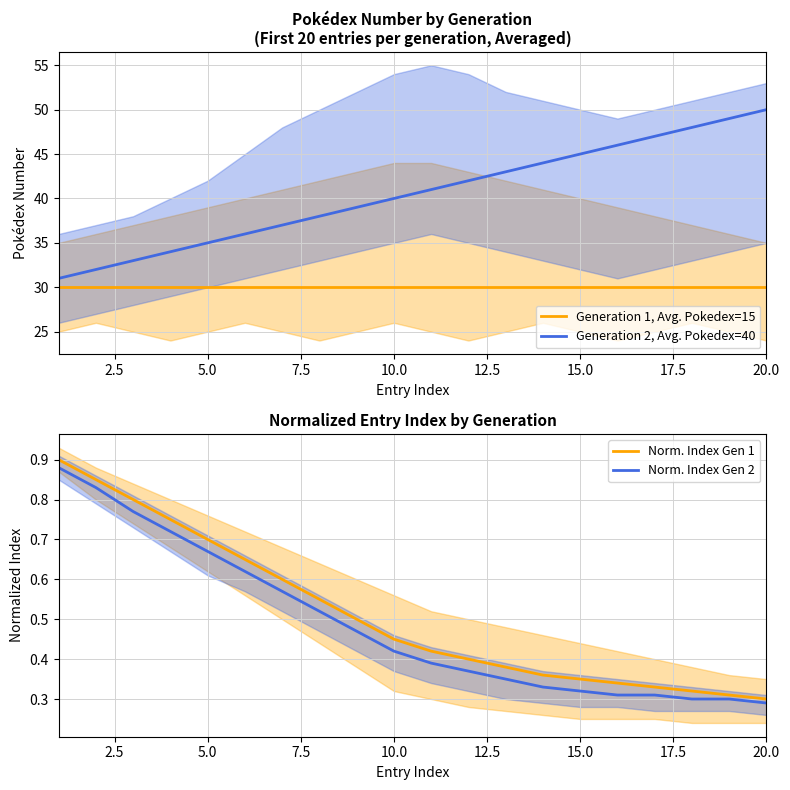

Which series has the largest total across all categories?

Generation 2, Avg. Pokedex=40